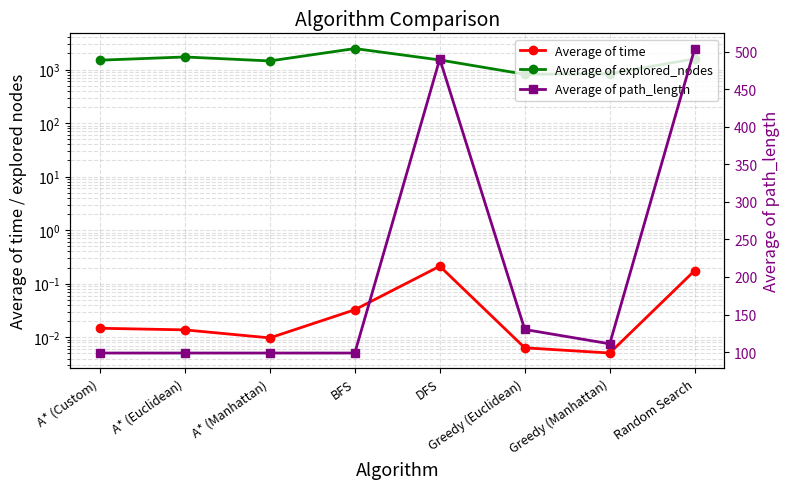

What is the difference between the Average of path_length values at A* (Custom) and DFS?

391.6